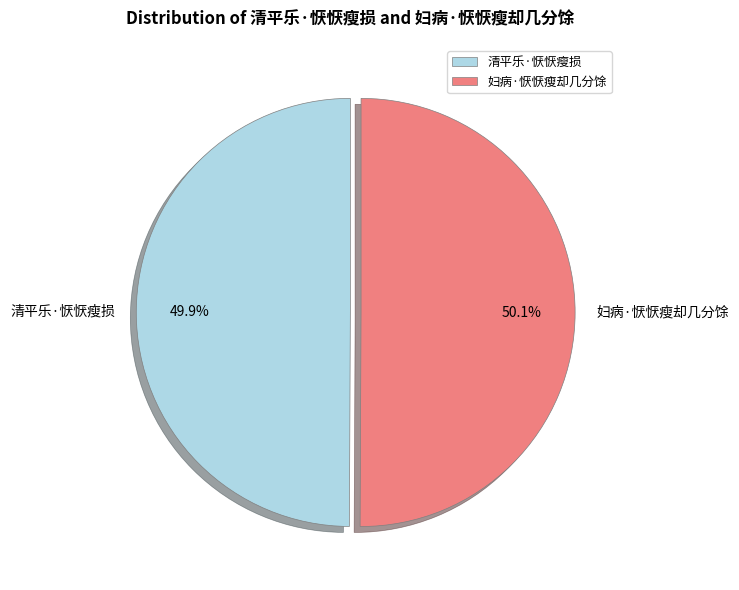

Approximately how many times larger is the value at 妇病·恹恹瘦却几分馀 compared to 清平乐·恹恹瘦损?

1.0